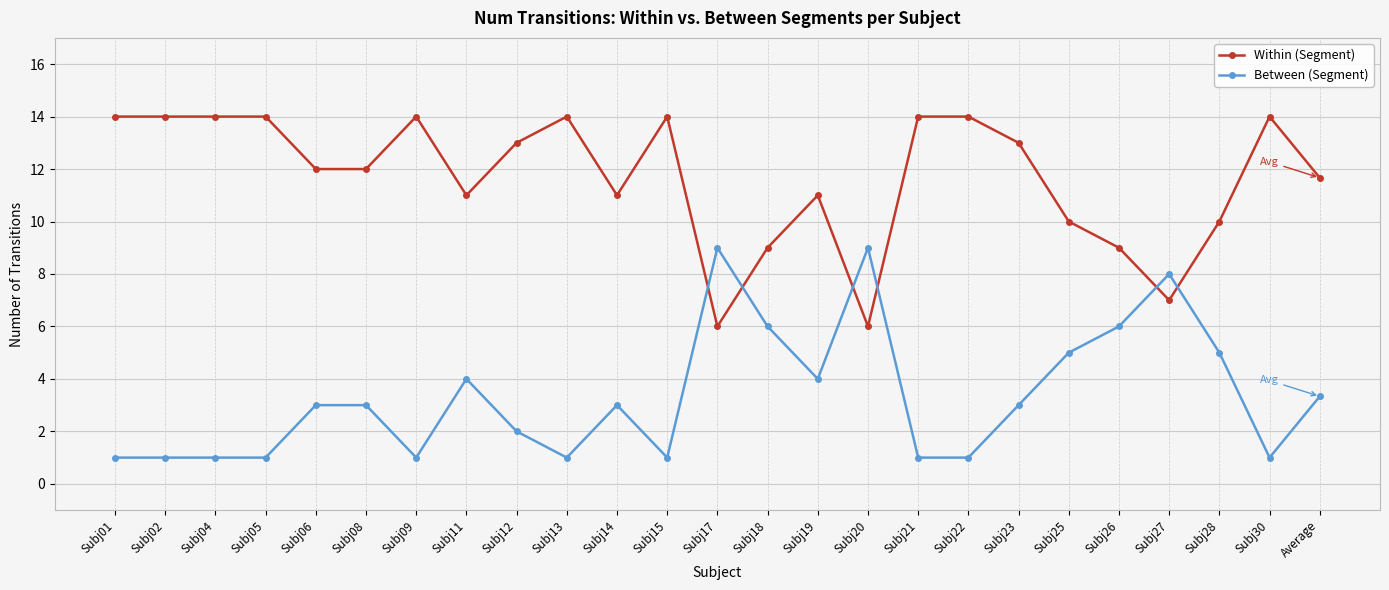

What is the approximate value of Between (Segment) at Average?

3.3